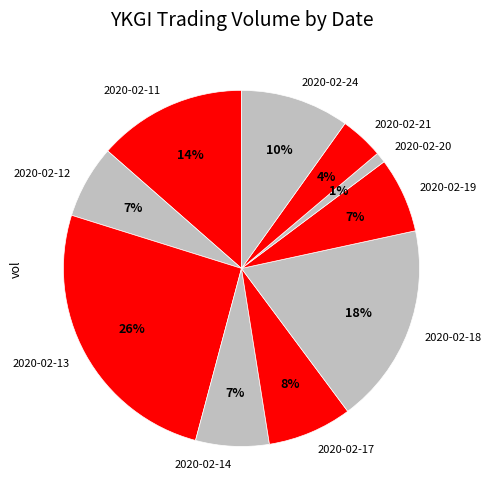

To the nearest percent, what is the average slice percentage?

10%